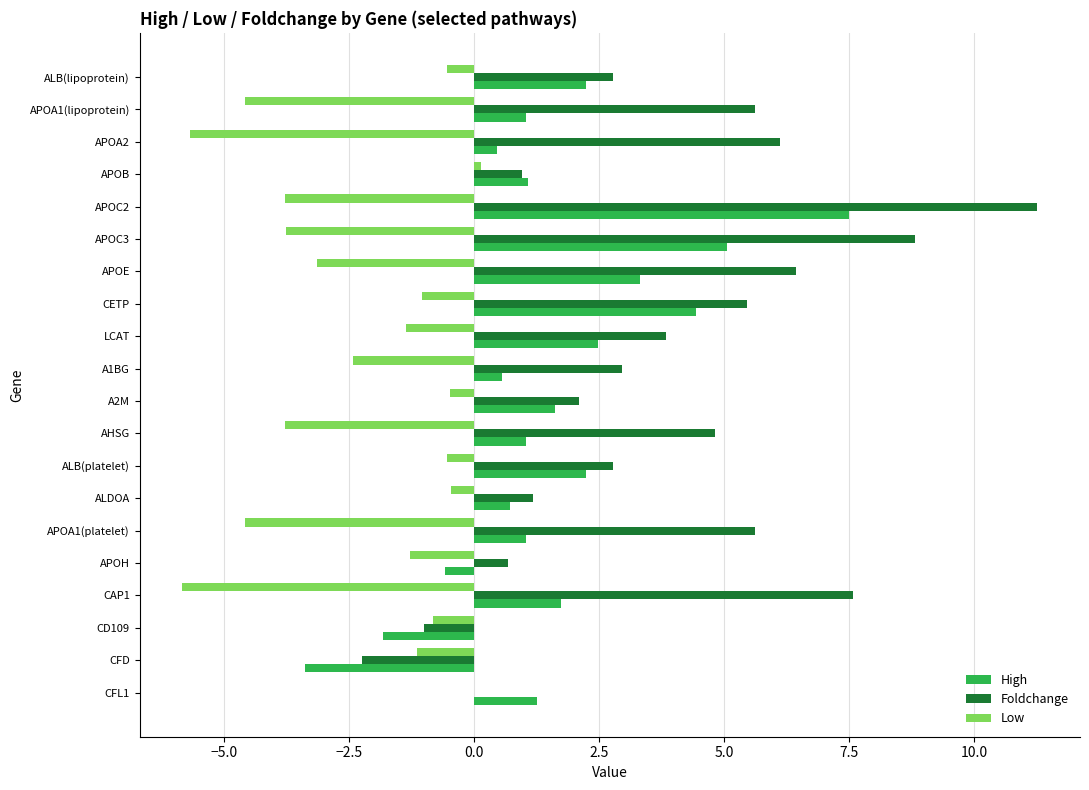

How many series are shown in this chart?

3